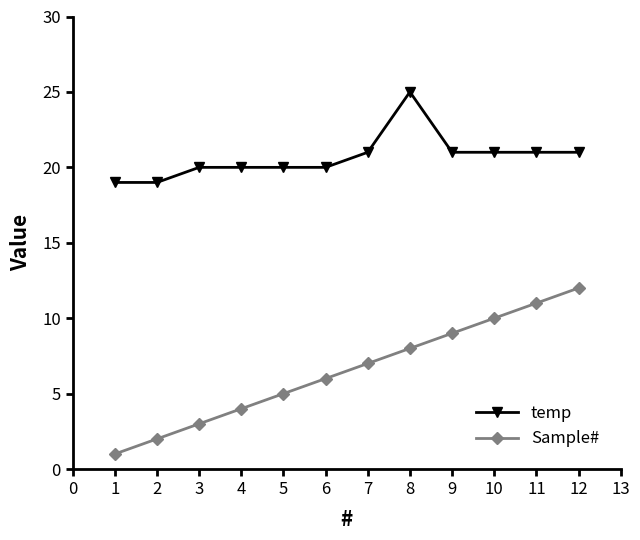

At which category does the chart reach its minimum across all series?

1